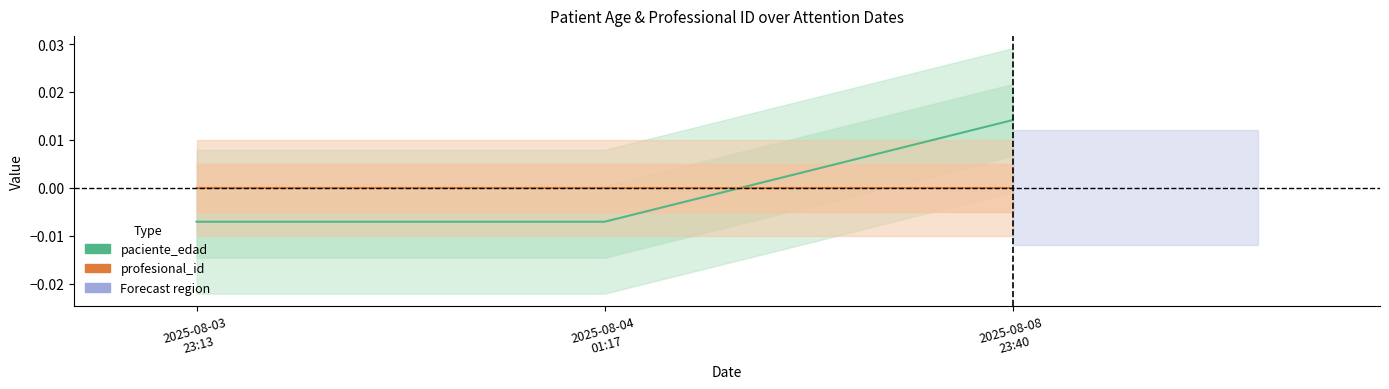

How many values in paciente_edad are below zero?

2